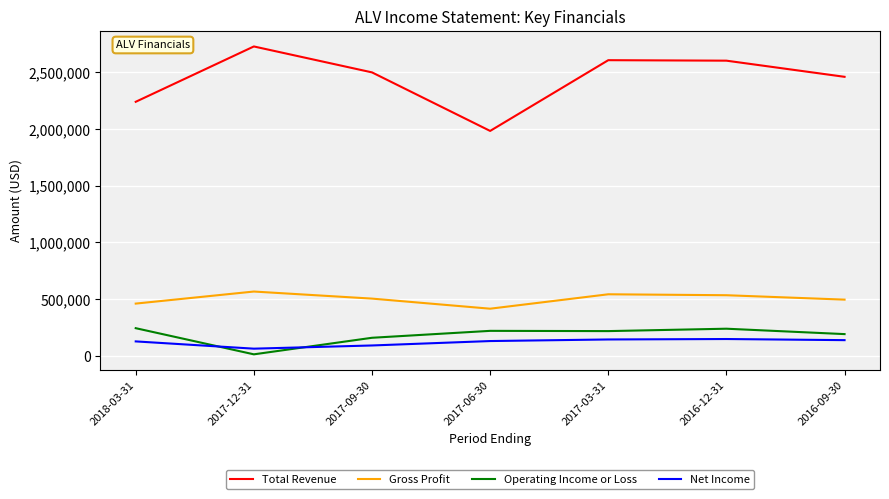

What is the sum of all Total Revenue values?

17127600